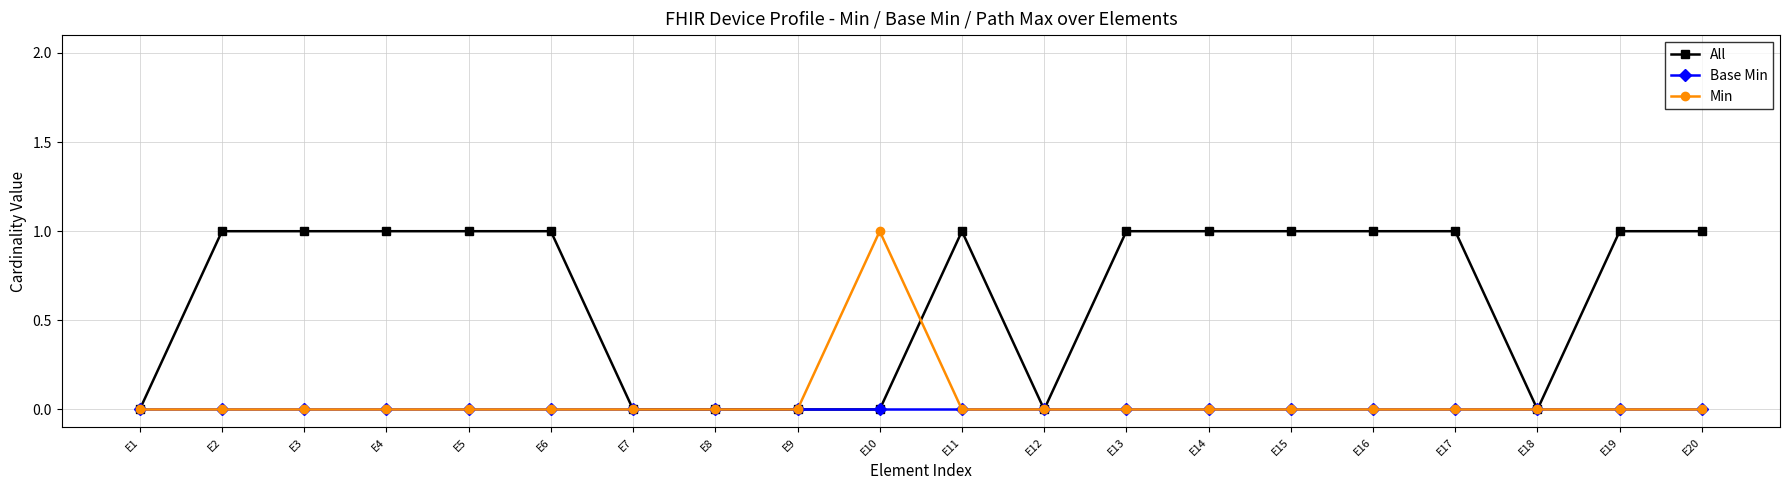

Between E12 and E19, which series saw the biggest shift?

All